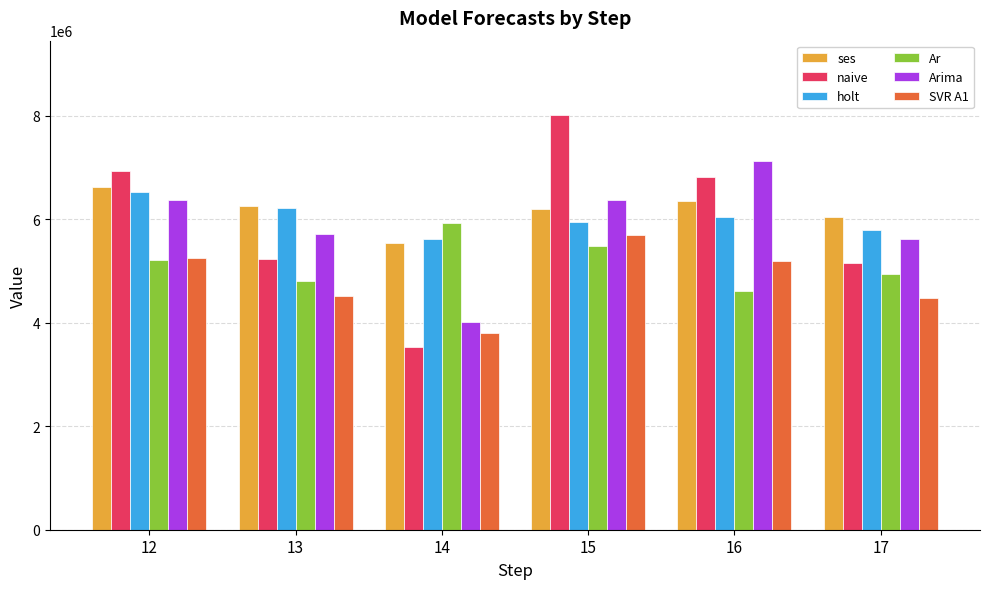

What is the approximate value of ses at 13?

6257746